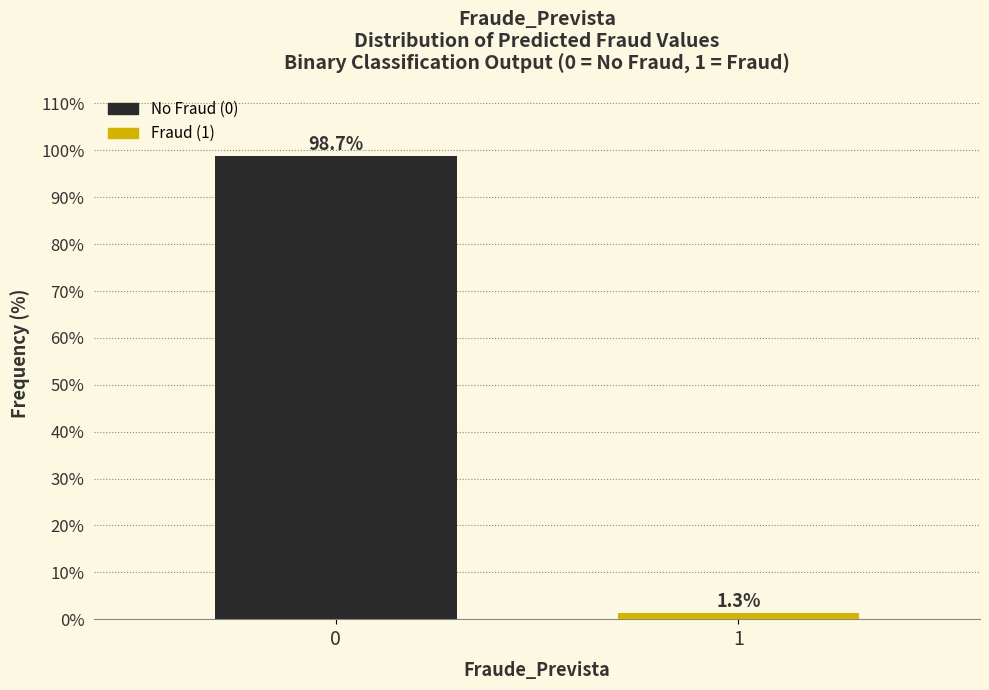

Reading left to right, list all the values displayed in this chart.

98.7	1.3